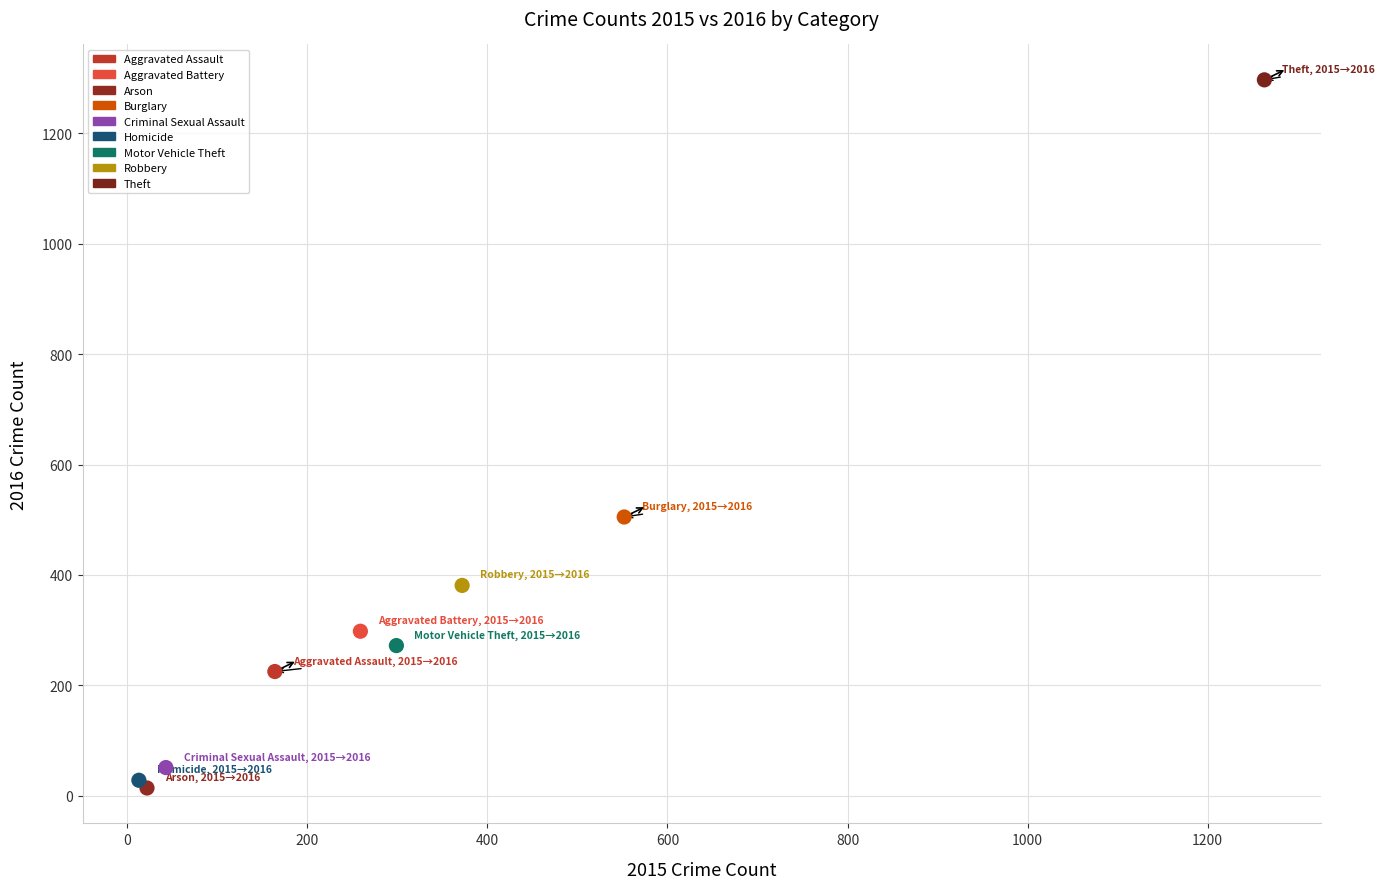

What are all the series names shown in the legend?

Aggravated Assault, Aggravated Battery, Arson, Burglary, Criminal Sexual Assault, Homicide, Motor Vehicle Theft, Robbery, Theft